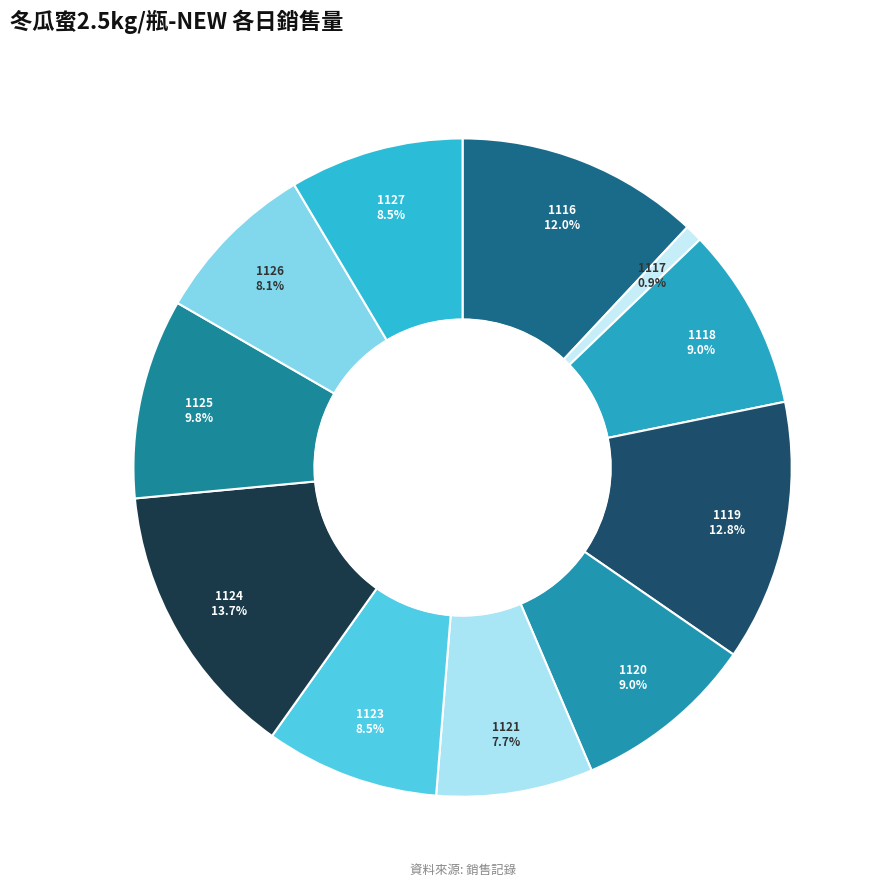

How many segments does this pie chart have?

11